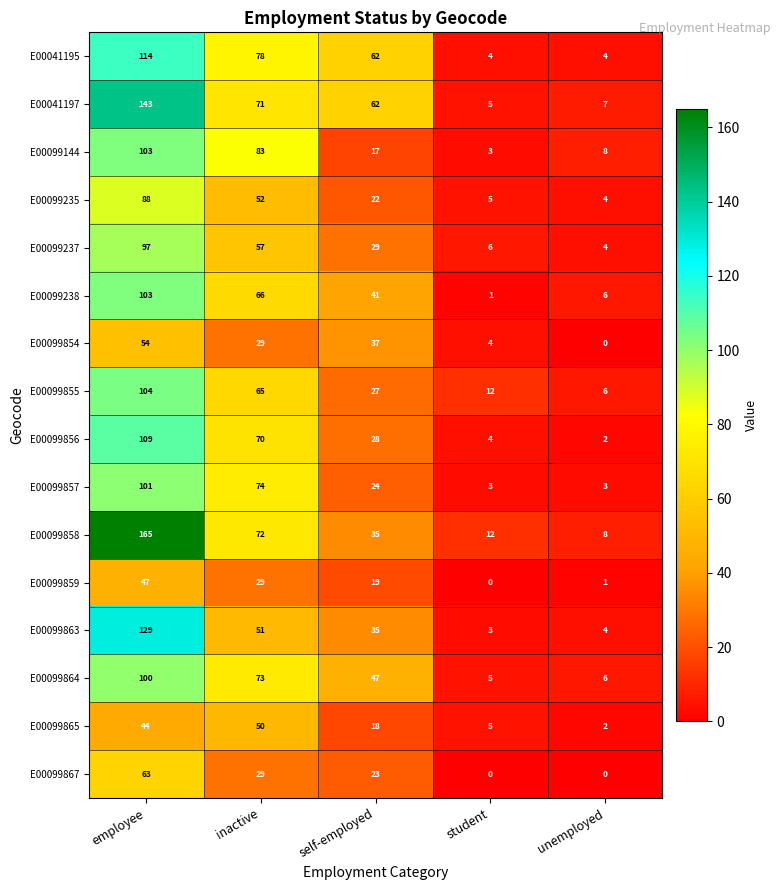

Rank the categories by E00099238 value from lowest to highest.

student, unemployed, self-employed, inactive, employee